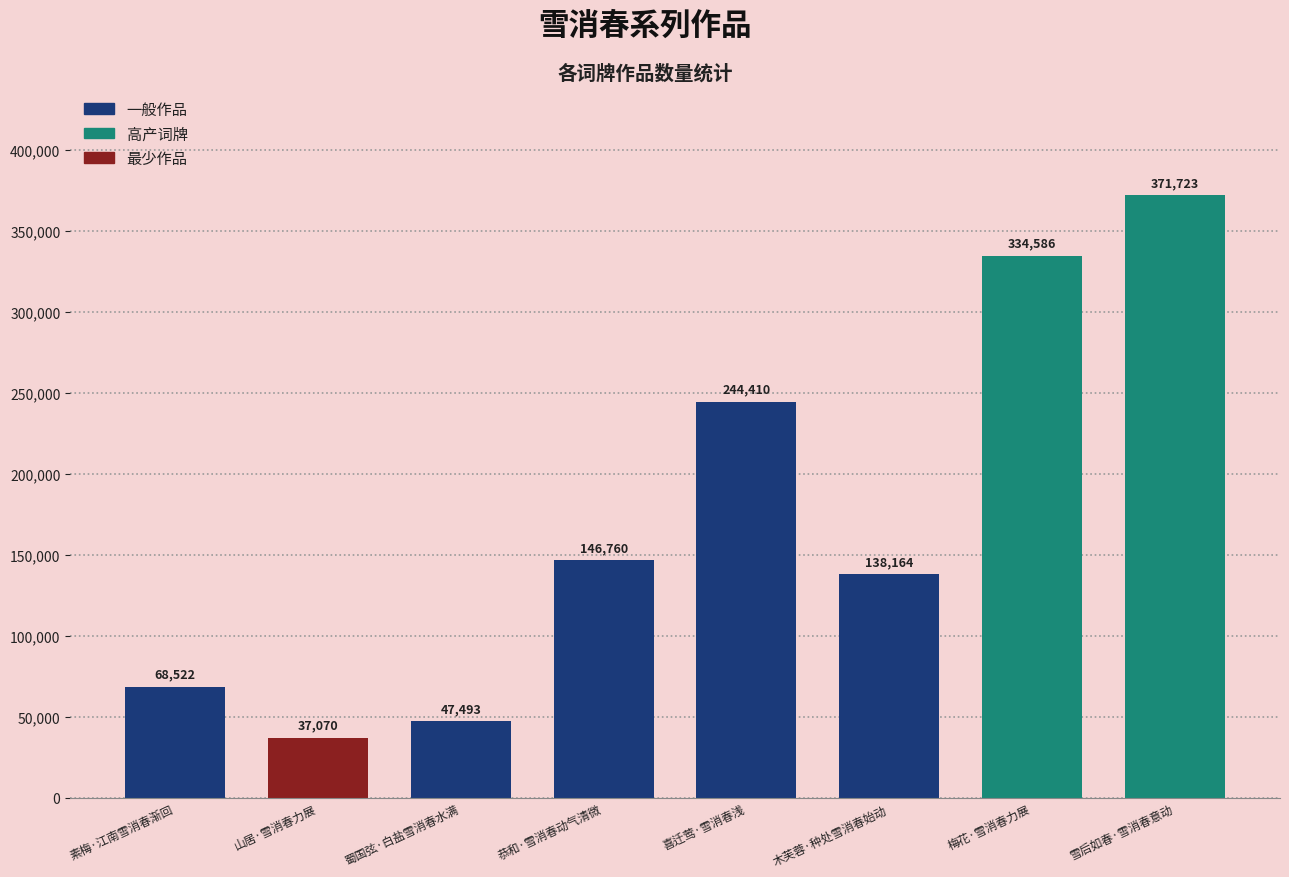

What is the sum of all values?

1388728